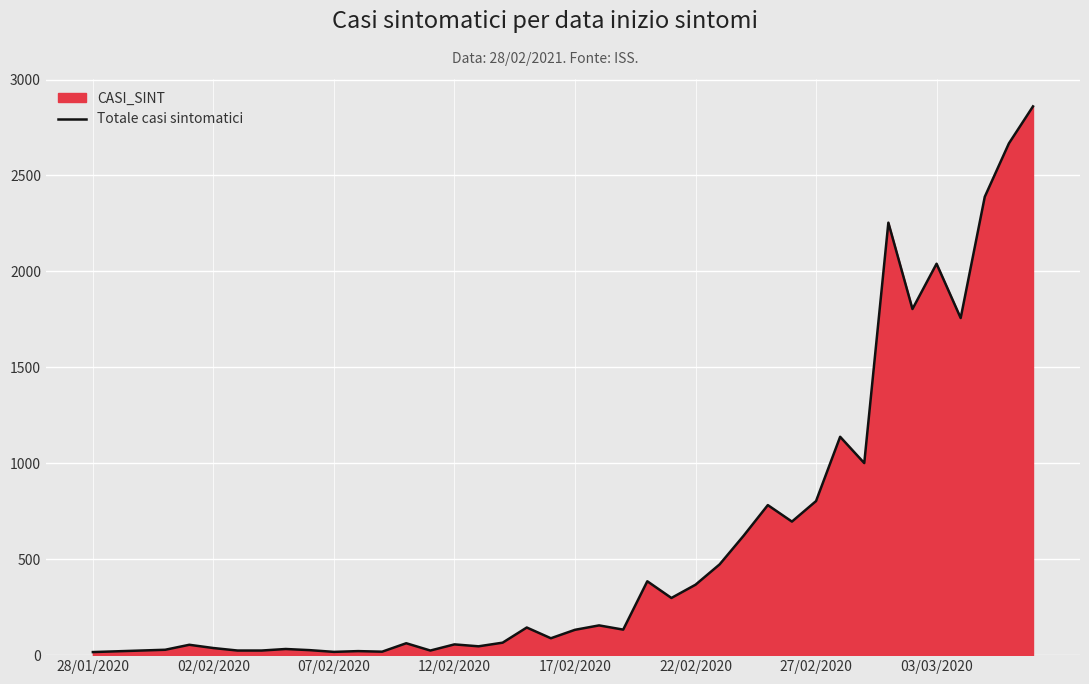

The value at 27/02/2020 is 1121. True or false?

False